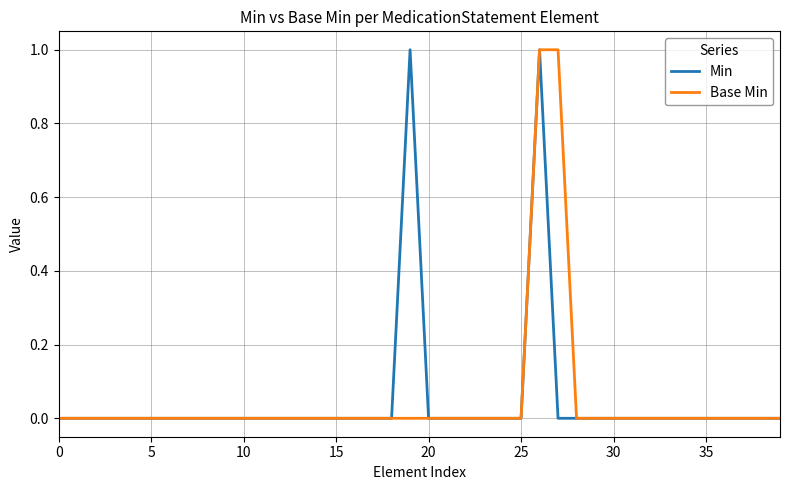

How many lines are shown in the chart?

2